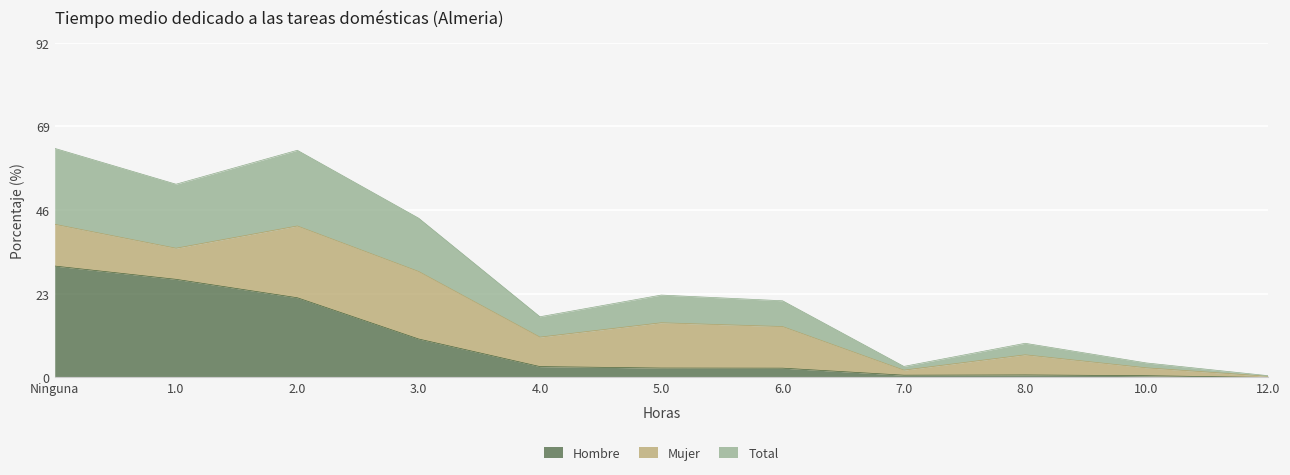

What is the sum of all Total values?

299.5